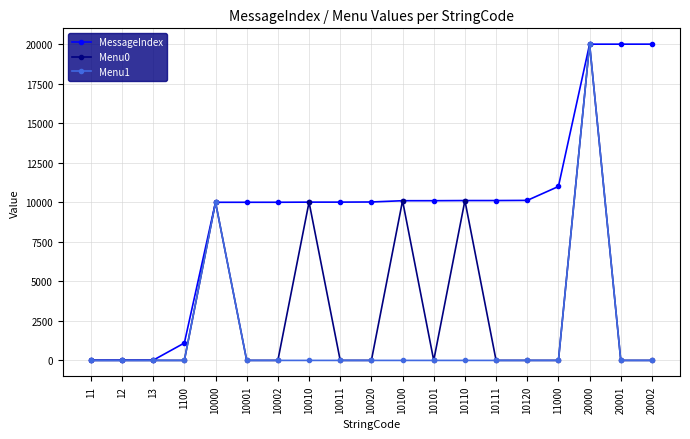

Which series has the largest total across all categories?

MessageIndex